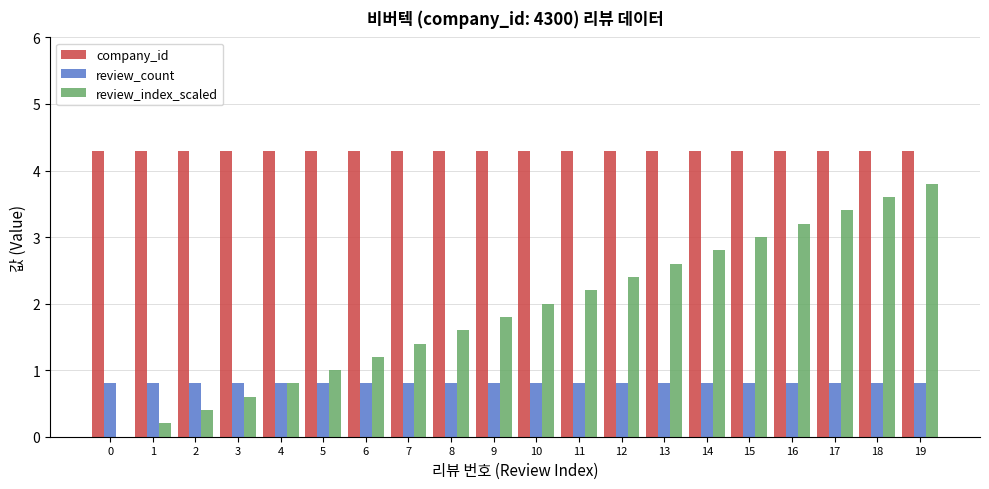

Is it true that review_count equals 1.3 at 2?

False